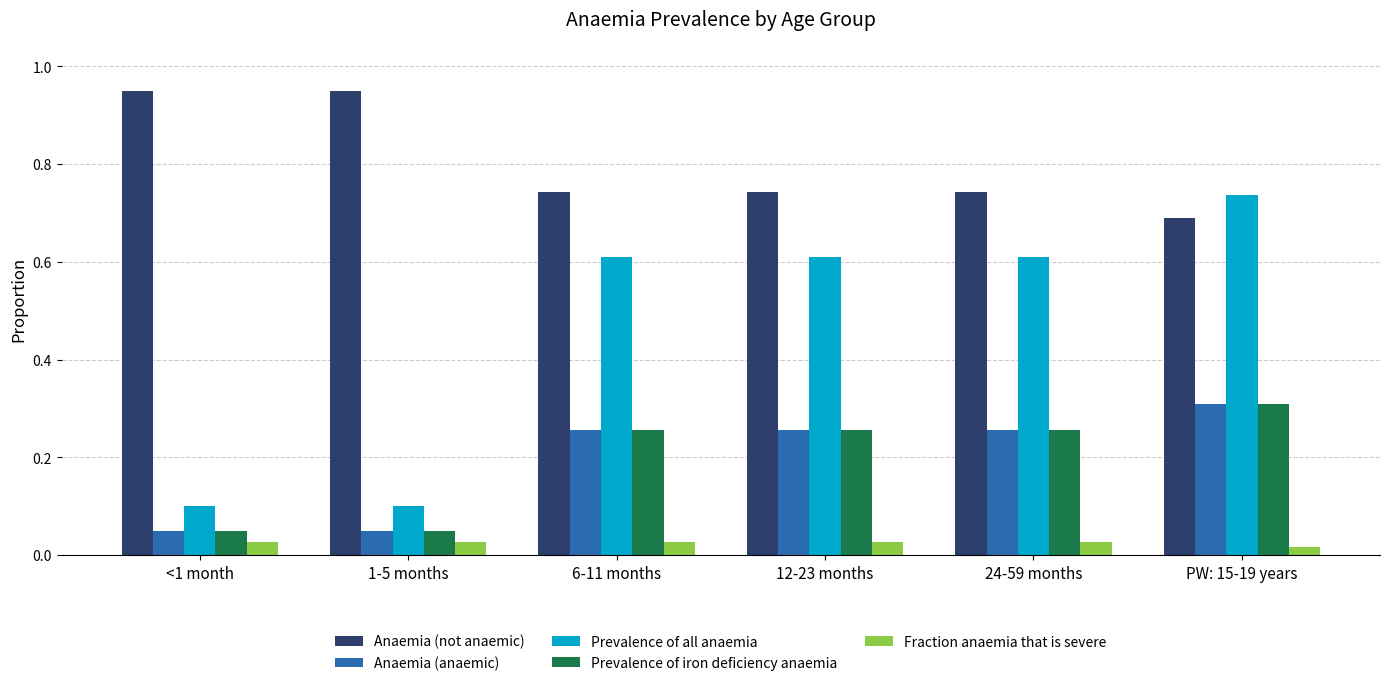

Is it true that Anaemia (anaemic) equals 0.4 at 24-59 months?

False